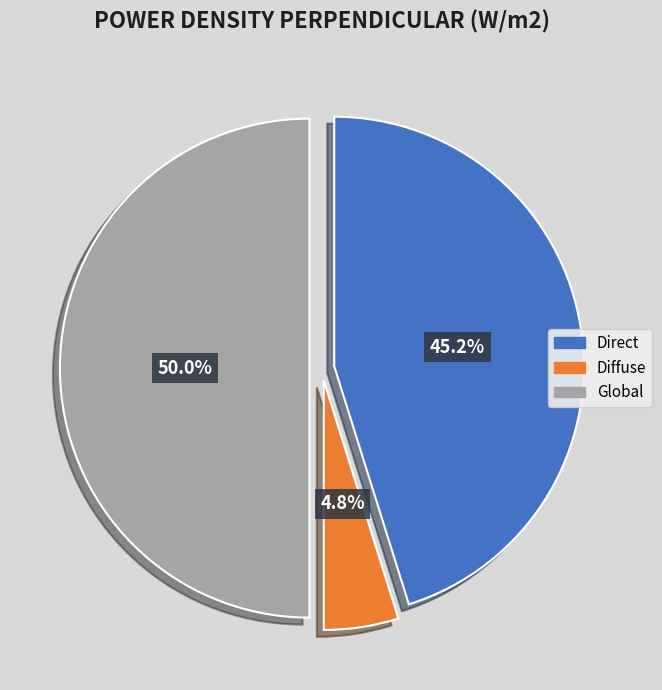

To the nearest percent, what is the difference between the Global and Direct slice percentages?

5%